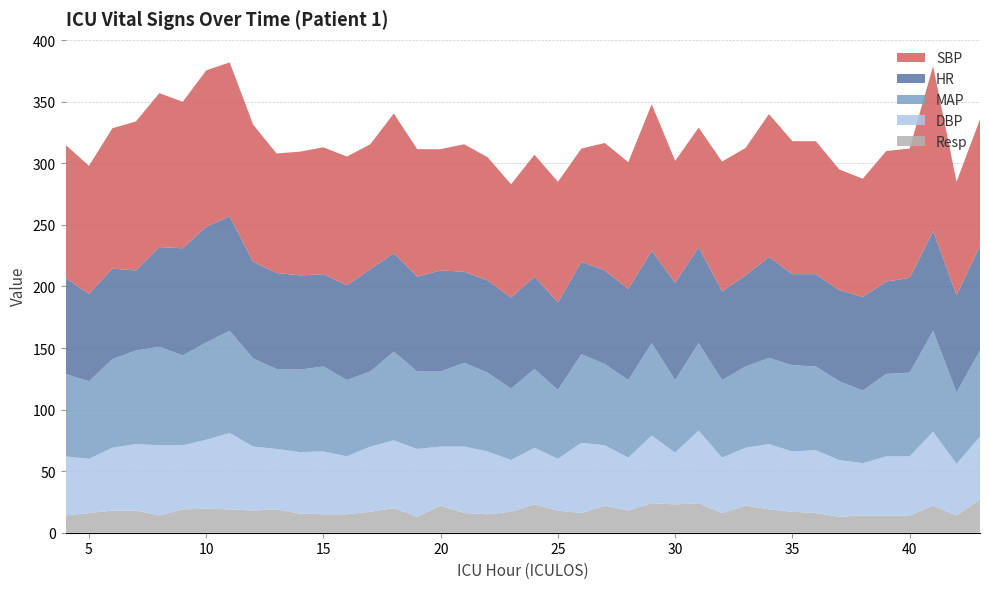

Reading left to right, extract all data points from this chart.

HR: 4=78.0	5=71.0	6=73.5	7=65.0	8=81.0	9=87.0	10=94.0	11=93.0	12=78.5	13=78.0	14=76.5	15=75.0	16=77.0	17=83.0	18=80.0	19=77.0	20=82.0	21=74.0	22=75.0	23=74.0	24=75.0	25=71.0	26=75.0	27=76.0	28=74.0	29=75.0	30=79.0	31=78.0	32=72.0	33=74.0	34=82.0	35=74.0	36=75.0	37=74.0	38=76.0	39=75.0	40=77.0	41=81.0	42=79.0	43=85.0
SBP: 4=108.0	5=104.0	6=114.0	7=121.0	8=125.0	9=119.0	10=127.0	11=125.0	12=111.5	13=97.0	14=100.5	15=103.0	16=104.5	17=101.5	18=113.5	19=103.5	20=98.5	21=103.5	22=100.0	23=92.0	24=99.0	25=98.0	26=92.0	27=103.5	28=103.0	29=119.0	30=99.0	31=97.0	32=105.5	33=103.5	34=116.0	35=108.0	36=108.0	37=98.0	38=96.0	39=106.0	40=105.0	41=134.0	42=92.0	43=102.8
MAP: 4=67.0	5=63.0	6=72.0	7=76.0	8=80.0	9=73.0	10=79.0	11=83.0	12=71.5	13=65.0	14=67.0	15=69.0	16=62.0	17=61.0	18=72.0	19=63.0	20=61.0	21=68.0	22=64.0	23=58.0	24=64.0	25=56.0	26=72.0	27=66.0	28=63.0	29=75.0	30=59.0	31=71.0	32=63.0	33=66.0	34=70.0	35=70.0	36=68.0	37=64.0	38=59.0	39=67.0	40=68.0	41=82.0	42=58.0	43=70.0
DBP: 4=48.0	5=44.0	6=51.0	7=54.0	8=57.0	9=52.0	10=56.0	11=62.0	12=52.0	13=49.0	14=50.0	15=51.0	16=47.0	17=53.0	18=55.0	19=55.0	20=48.0	21=54.0	22=51.0	23=42.0	24=46.0	25=42.0	26=57.0	27=49.0	28=43.0	29=55.0	30=42.0	31=59.0	32=45.0	33=47.0	34=53.0	35=49.0	36=51.0	37=46.0	38=42.5	39=48.0	40=48.0	41=60.0	42=42.0	43=51.0
Resp: 4=14.0	5=16.0	6=18.0	7=18.0	8=14.0	9=19.0	10=19.5	11=19.0	12=18.0	13=19.0	14=15.5	15=15.0	16=15.0	17=17.0	18=20.0	19=13.0	20=22.0	21=16.0	22=15.0	23=17.0	24=23.0	25=18.0	26=16.0	27=22.0	28=18.0	29=24.0	30=23.0	31=24.0	32=16.0	33=22.0	34=19.0	35=17.0	36=16.0	37=13.0	38=14.0	39=14.0	40=14.0	41=22.0	42=14.0	43=27.0